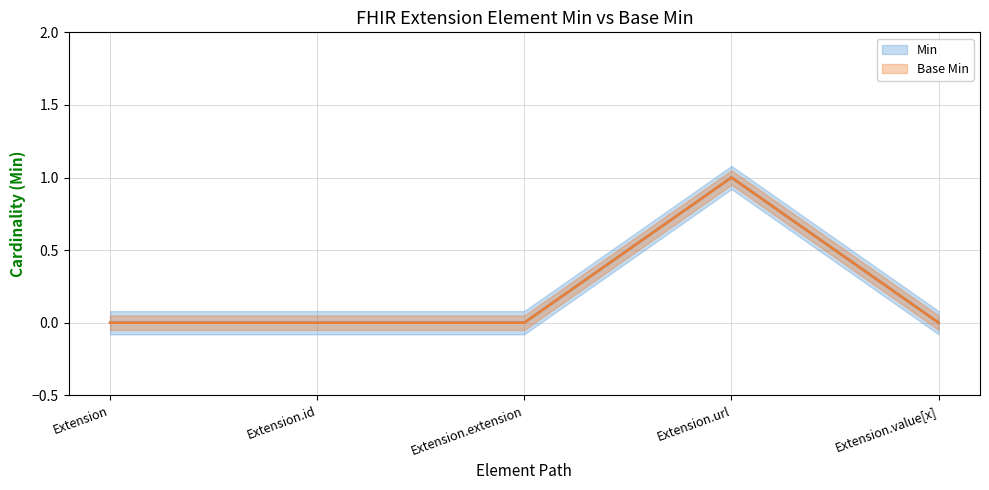

Reading left to right, transcribe all the data shown in this chart.

Min: 0	0	0	1	0
Base Min: 0	0	0	1	0